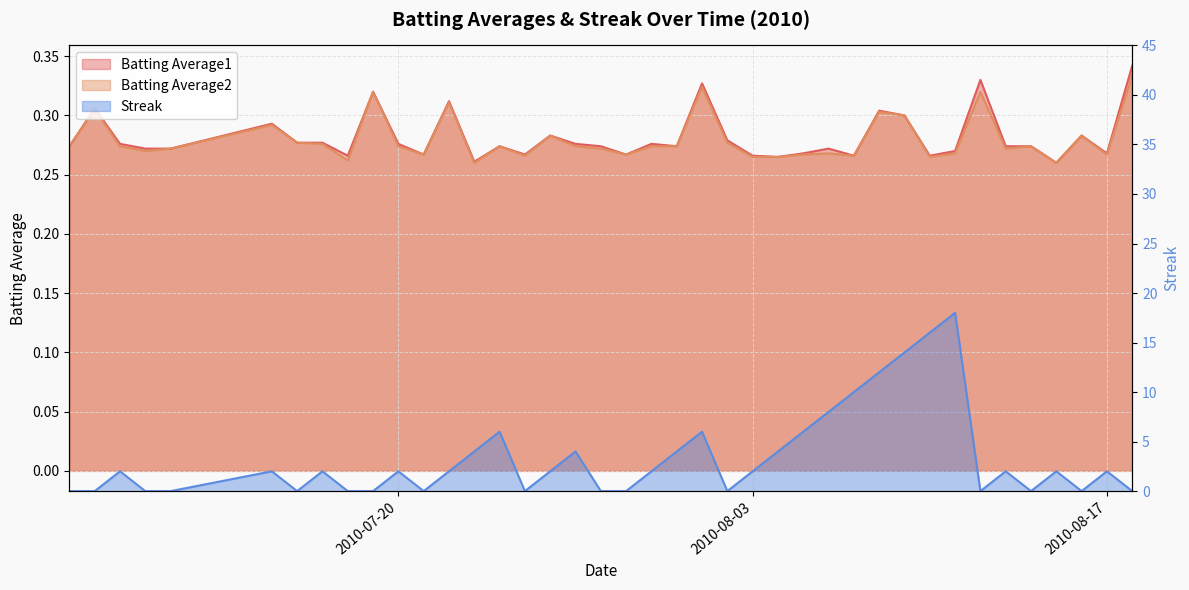

Rank the categories by Streak value from lowest to highest.

2010-07-07, 2010-07-08, 2010-07-10, 2010-07-11, 2010-07-16, 2010-07-18, 2010-07-19, 2010-07-21, 2010-07-25, 2010-07-28, 2010-07-29, 2010-08-02, 2010-08-12, 2010-08-14, 2010-08-16, 2010-08-18, 2010-07-09, 2010-07-15, 2010-07-17, 2010-07-20, 2010-07-22, 2010-07-26, 2010-07-30, 2010-08-03, 2010-08-13, 2010-08-15, 2010-08-17, 2010-07-23, 2010-07-27, 2010-07-31, 2010-08-04, 2010-07-24, 2010-08-01, 2010-08-05, 2010-08-06, 2010-08-07, 2010-08-08, 2010-08-09, 2010-08-10, 2010-08-11